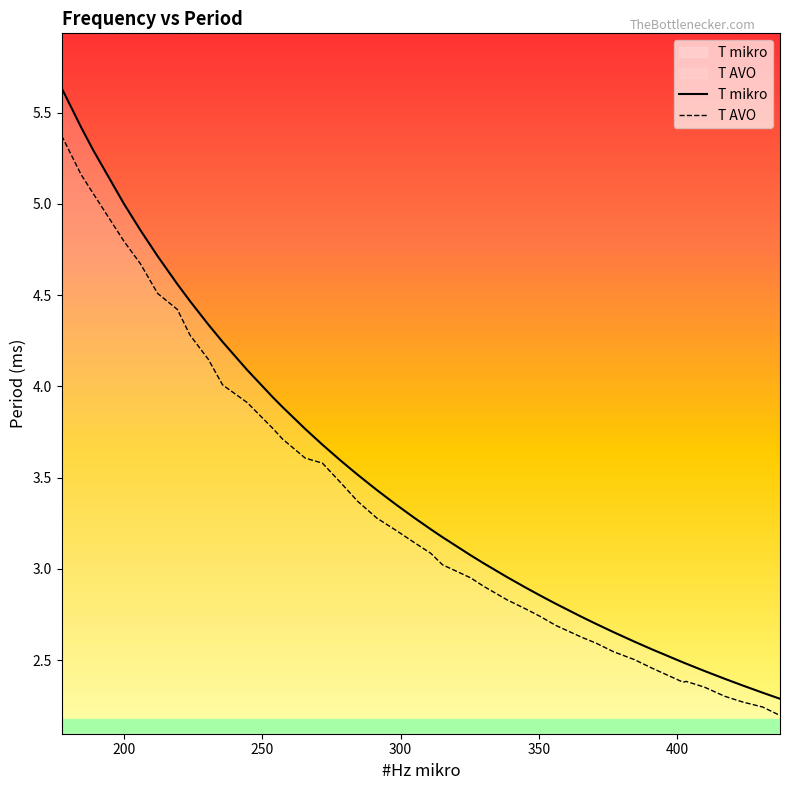

Which series has the widest spread of values?

T mikro